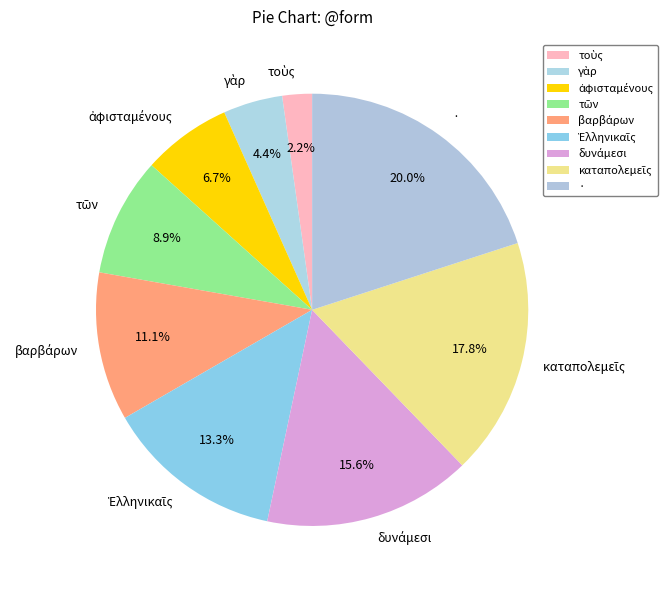

How many segments does this pie chart have?

9